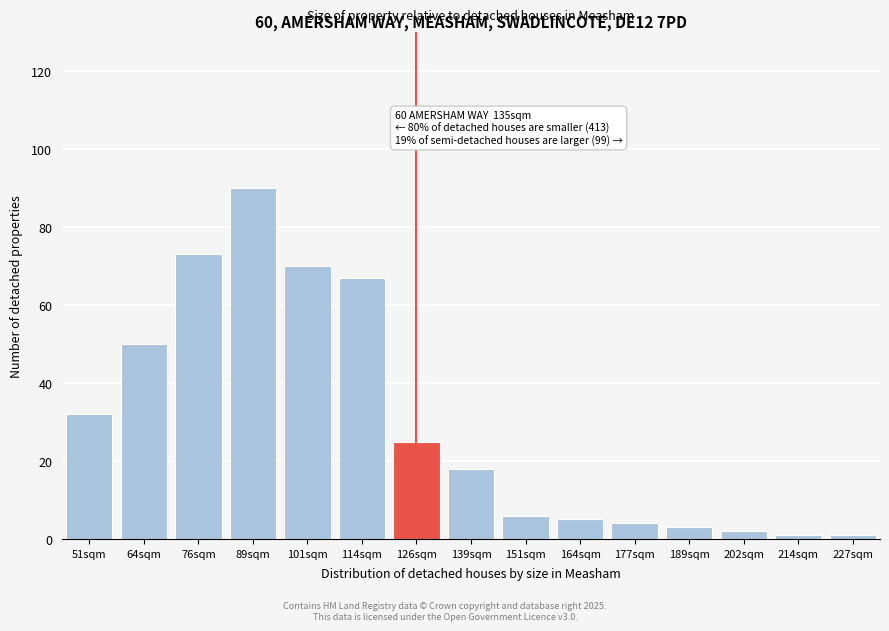

Reading left to right, what are all the values shown in this chart?

51sqm=32	64sqm=50	76sqm=73	89sqm=90	101sqm=70	114sqm=67	126sqm=25	139sqm=18	151sqm=6	164sqm=5	177sqm=4	189sqm=3	202sqm=2	214sqm=1	227sqm=1